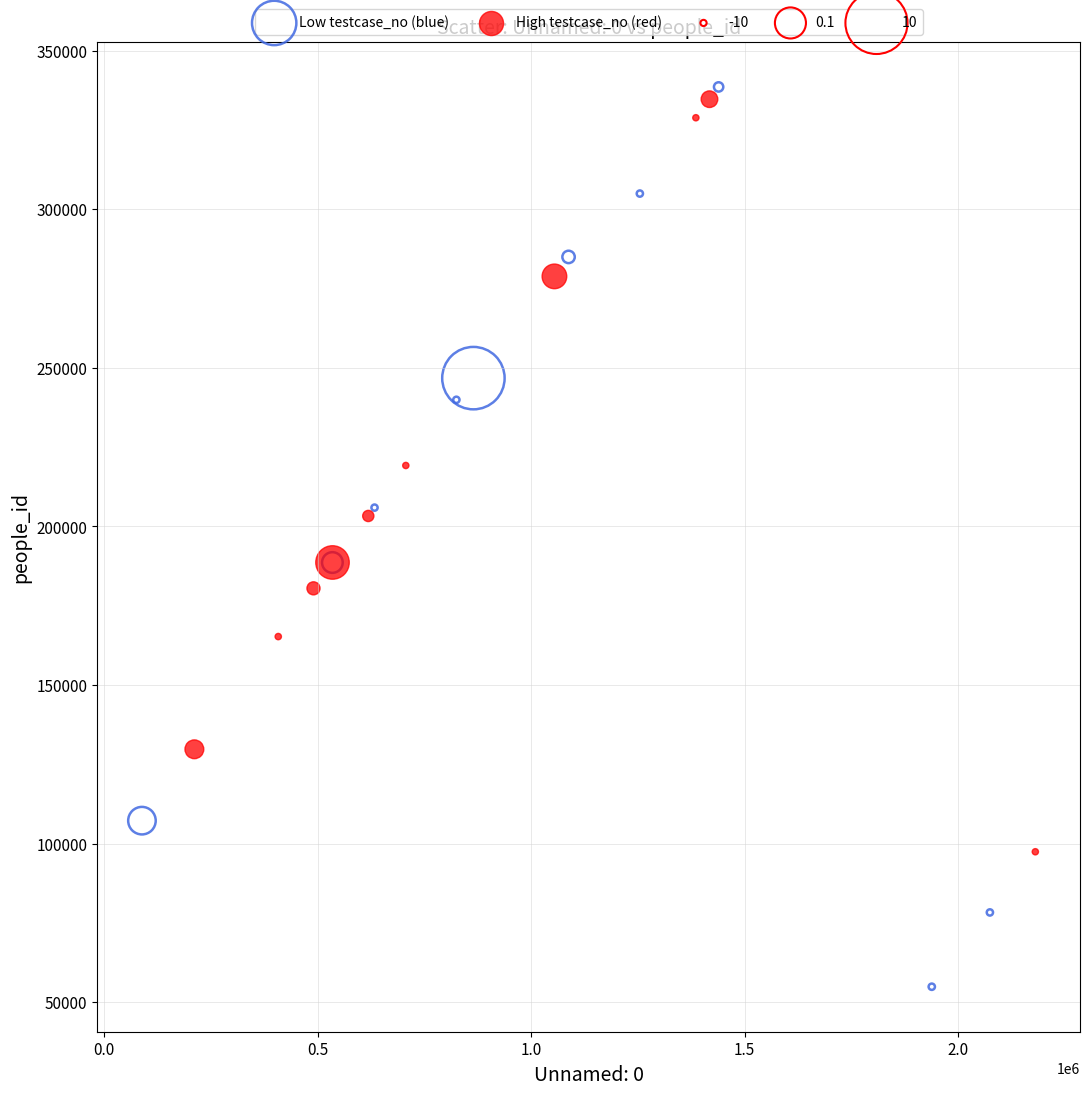

Which series contains the lowest Y value?

Low testcase_no (blue)